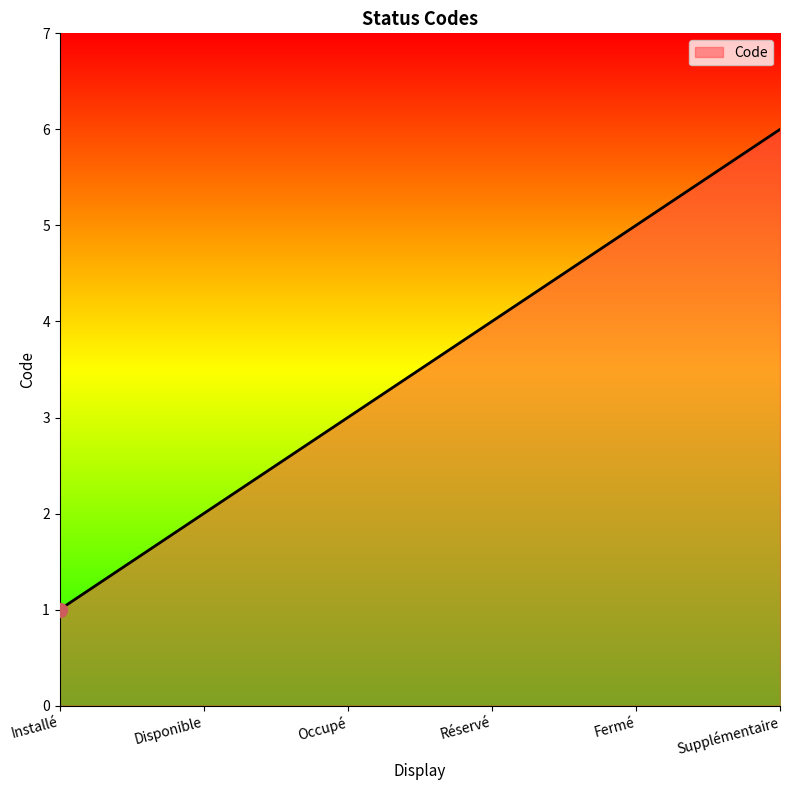

At which category does the chart reach its minimum across all series?

Installé